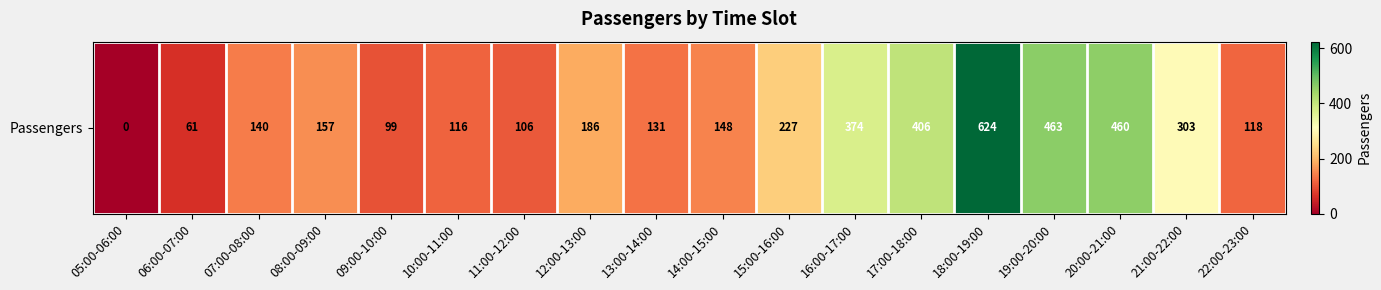

What is the difference between the values at 10:00-11:00 and 19:00-20:00?

347